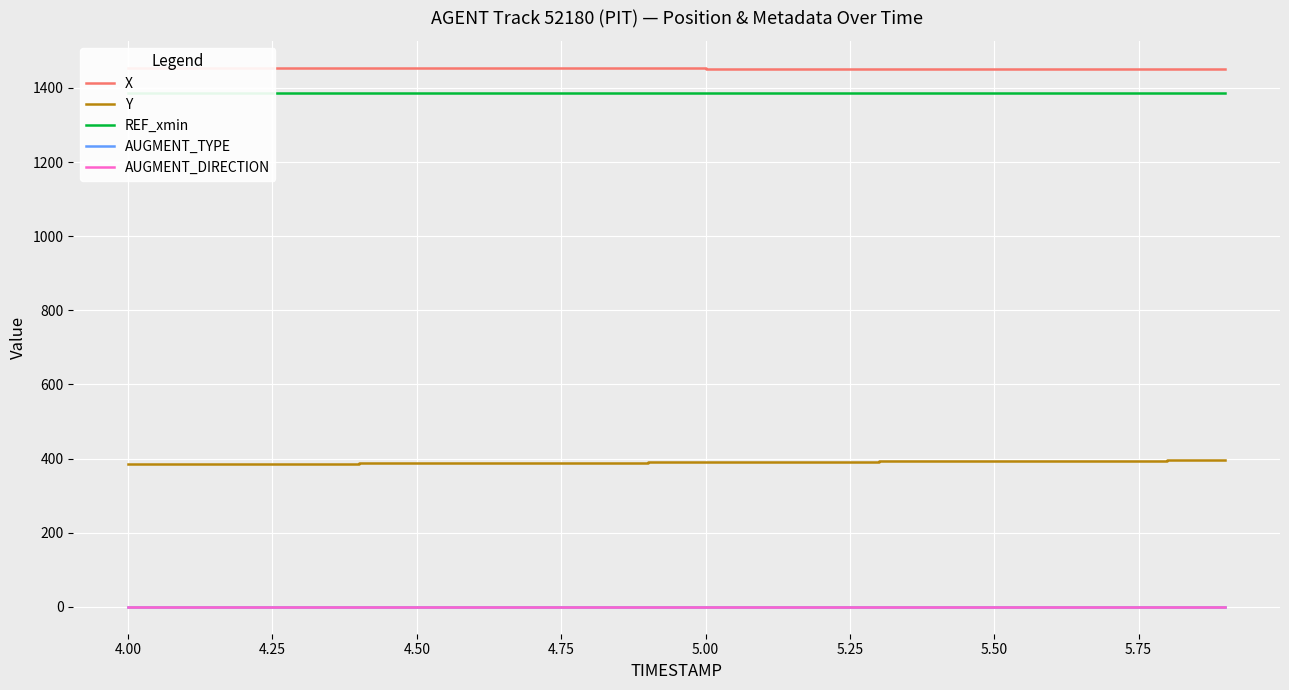

Which series has the largest total across all categories?

X